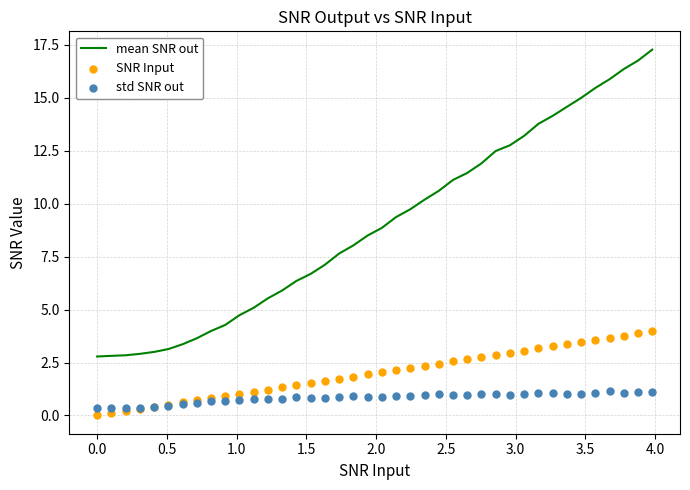

Which series has the largest total across all categories?

mean SNR out